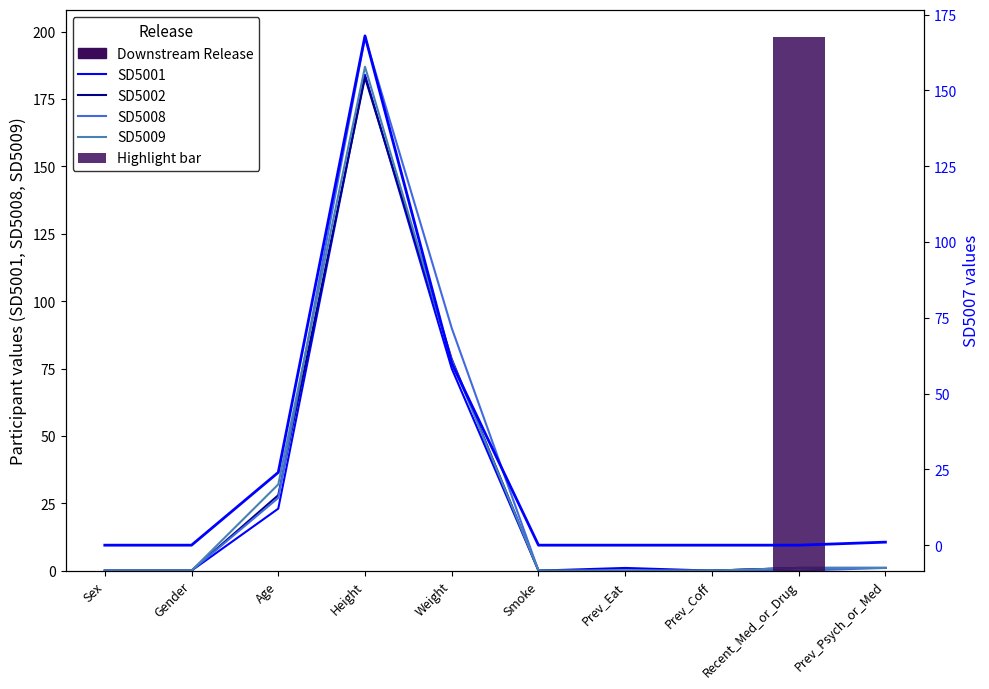

Which series has the largest total across all categories?

SD5008